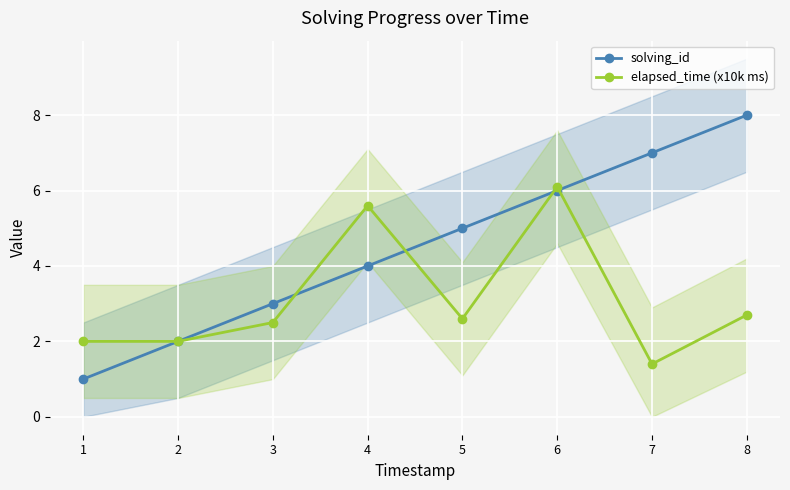

Rank the series by their average value, from lowest to highest.

elapsed_time (x10k ms), solving_id